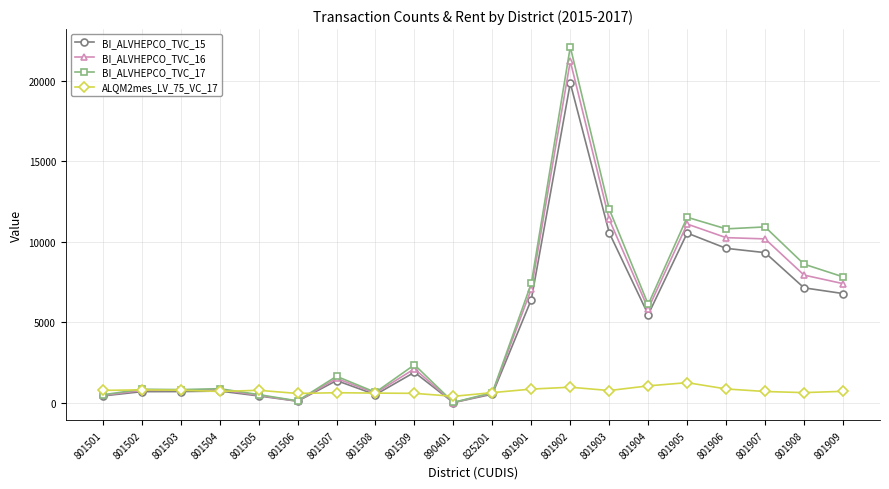

Which label corresponds to the largest value in the chart?

801902